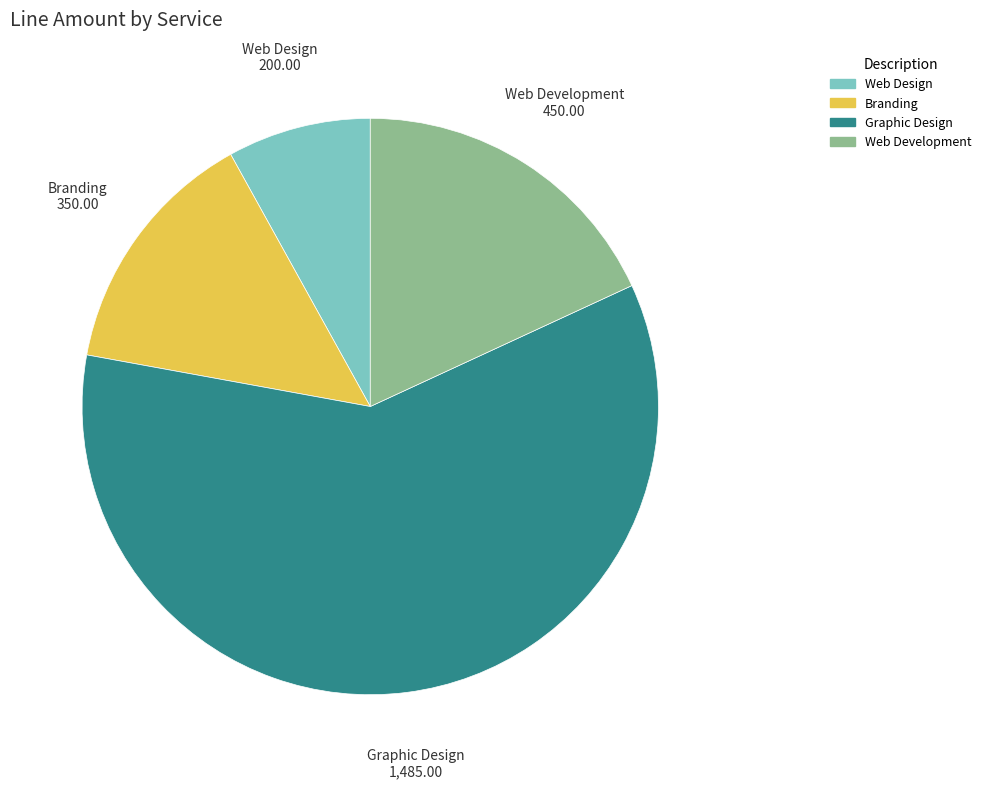

Is Web Development the majority of the pie?

No